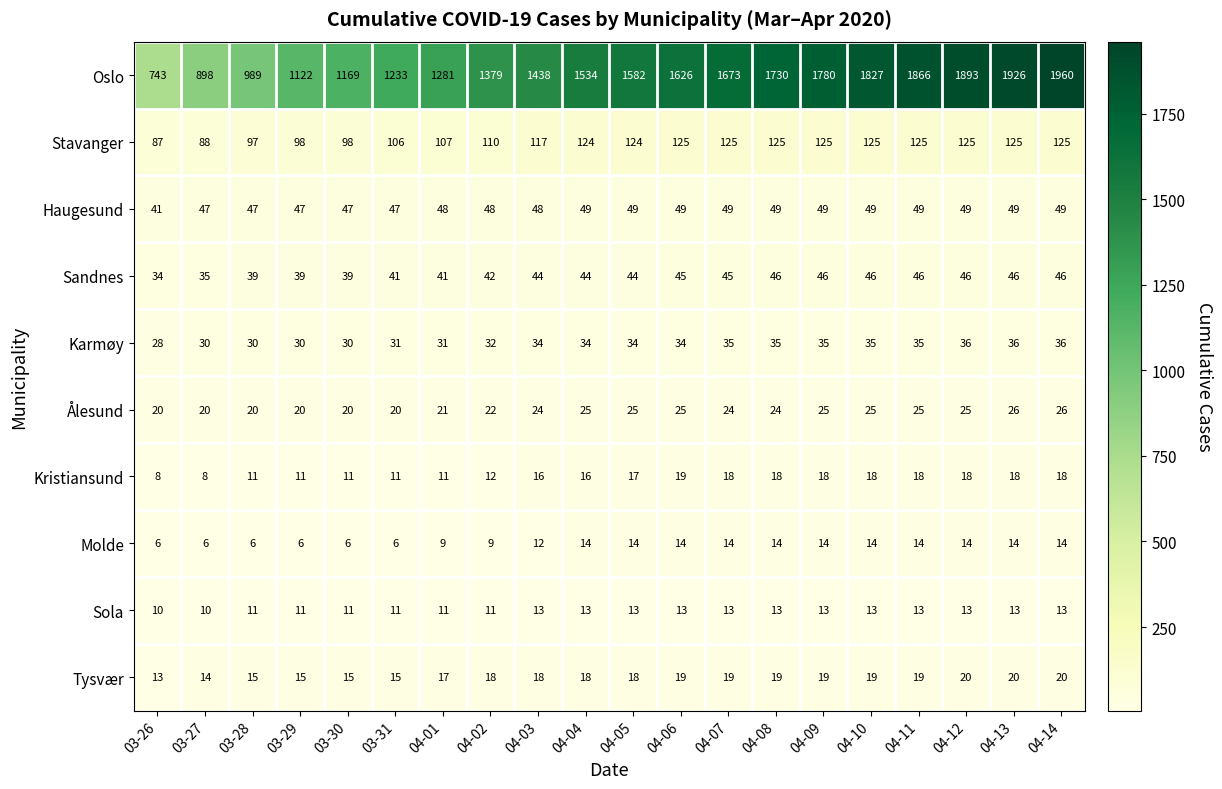

Is the value of Tysvær at 04-10 greater than the value of Sandnes at 04-08?

No